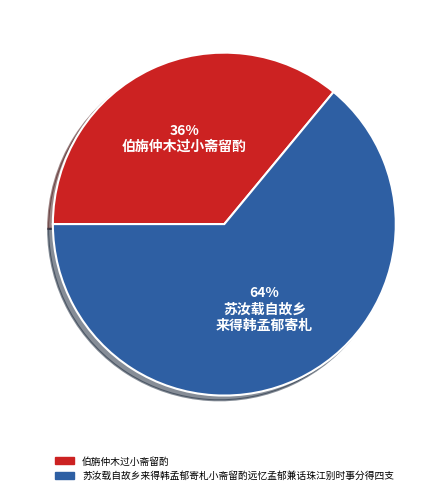

True or false: 苏汝载自故乡来得韩孟郁寄札小斋留酌远忆孟郁兼话珠江别时事分得四支 accounts for 73% of the total.

False